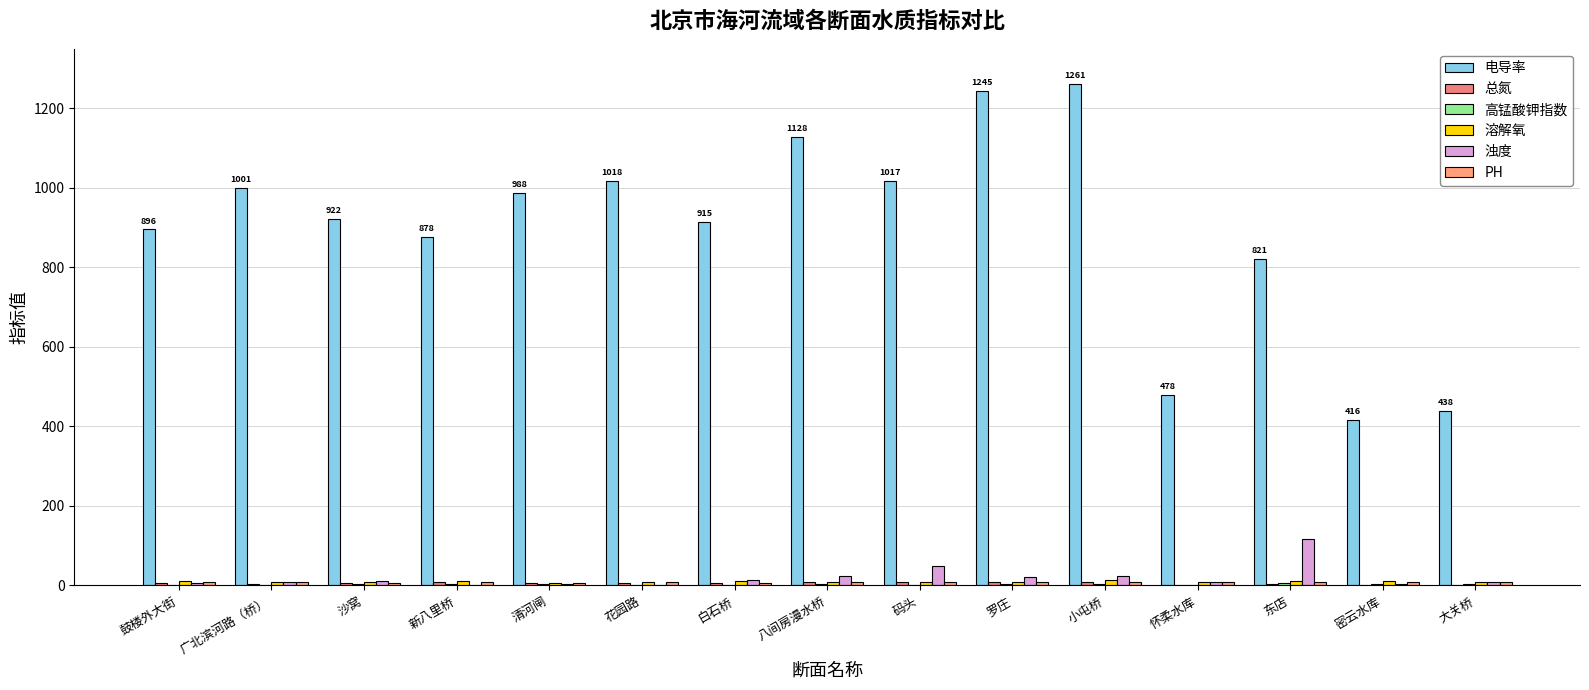

True or false: 总氮 has a value of 1.7 at 怀柔水库.

True